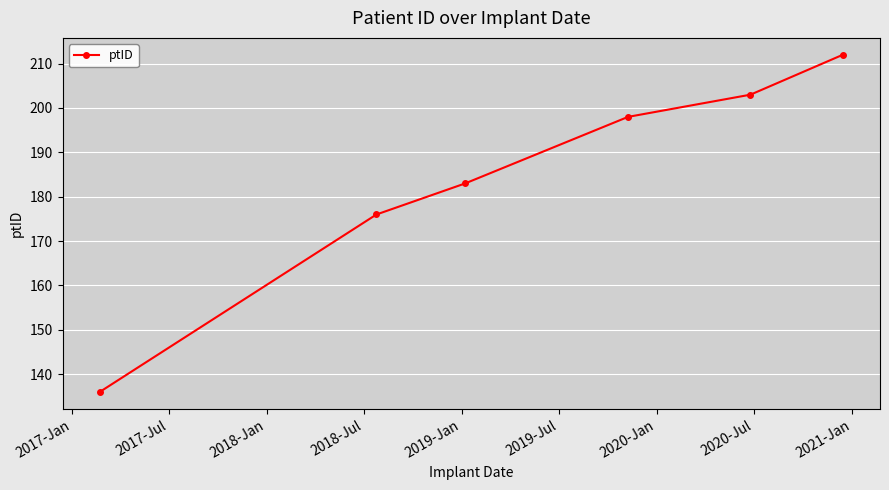

True or false: the data has more than 2 interior local peaks.

False